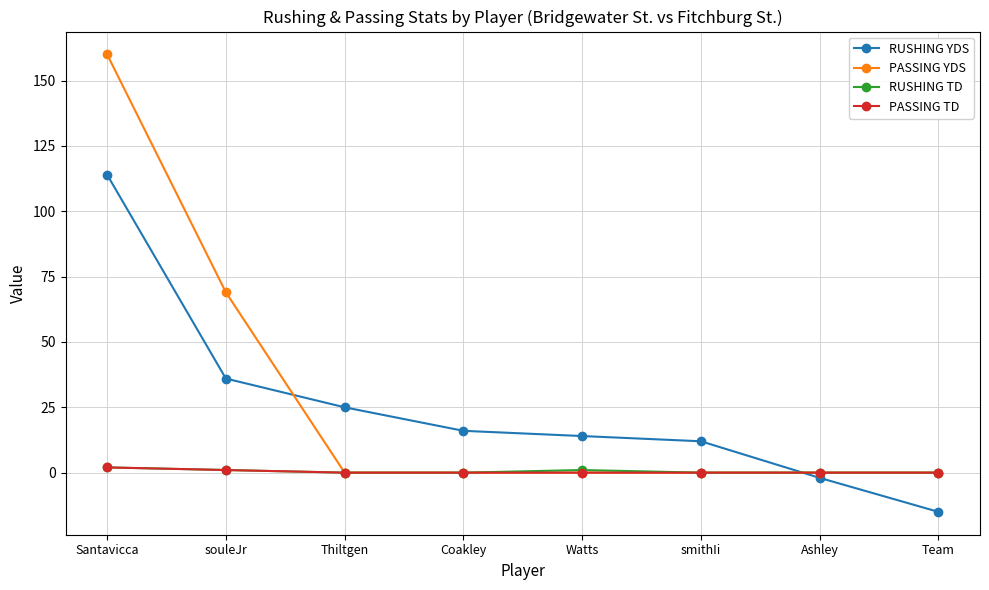

What is the label of the 8th point from the right?

Santavicca